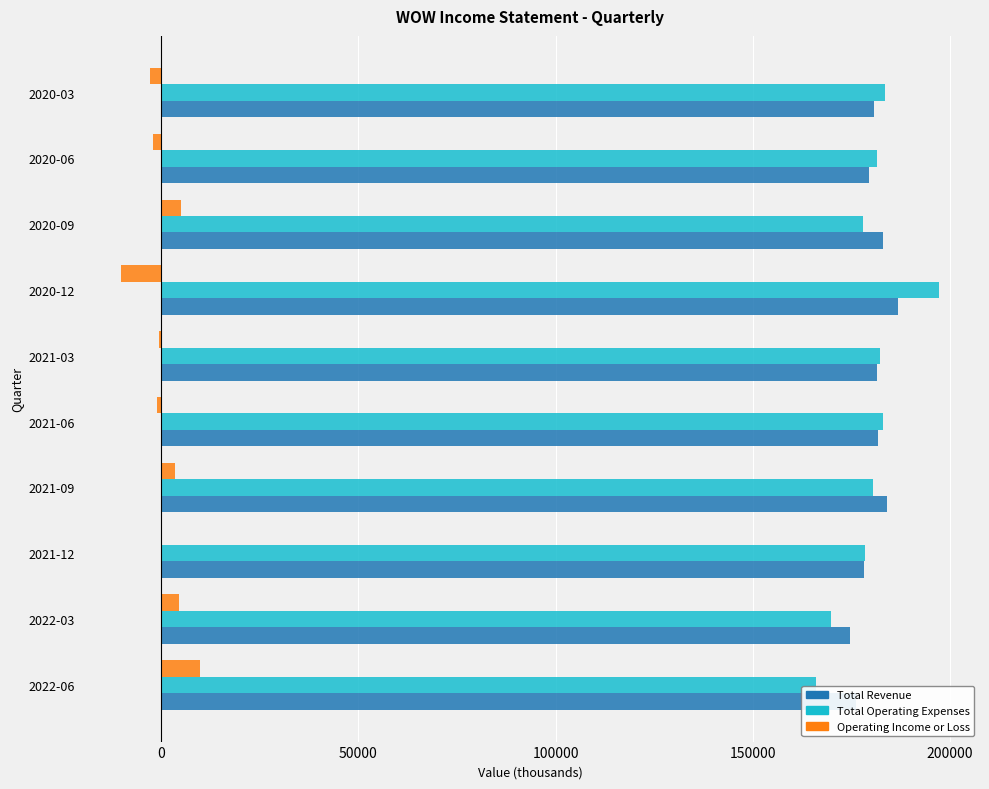

The value of Total Revenue at 2020-12 is 187000. True or false?

True